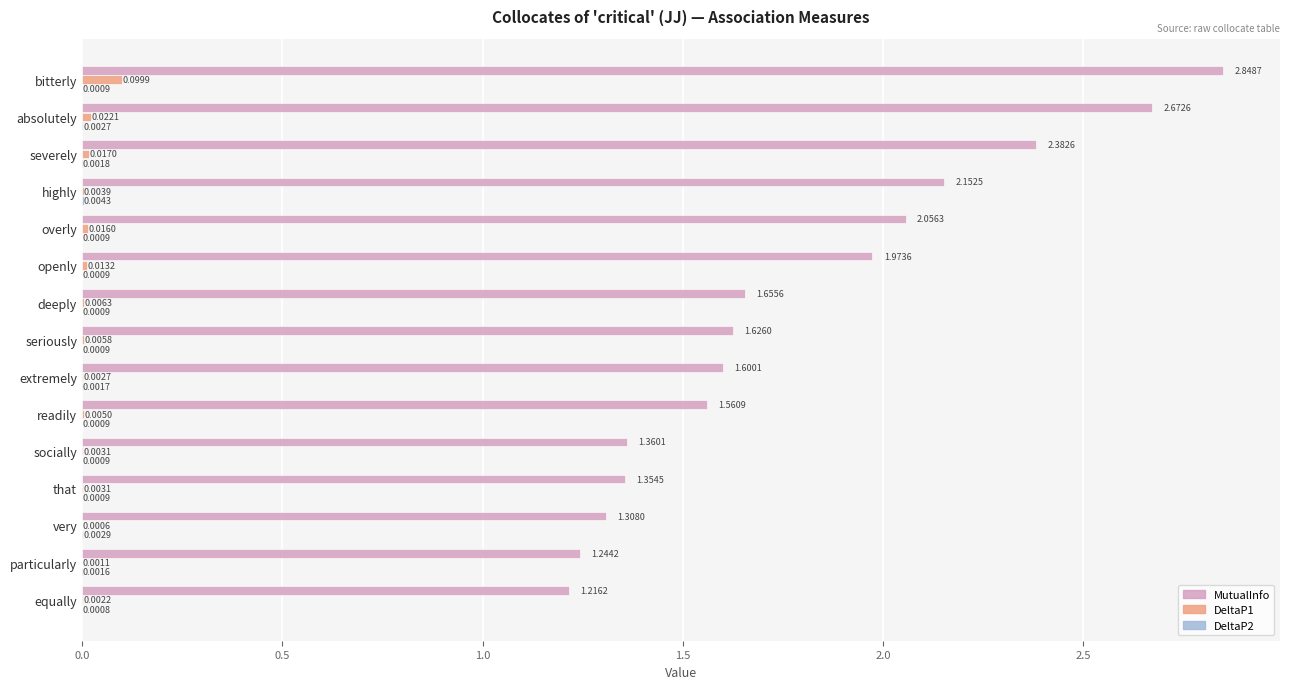

Which series has the largest total across all categories?

MutualInfo